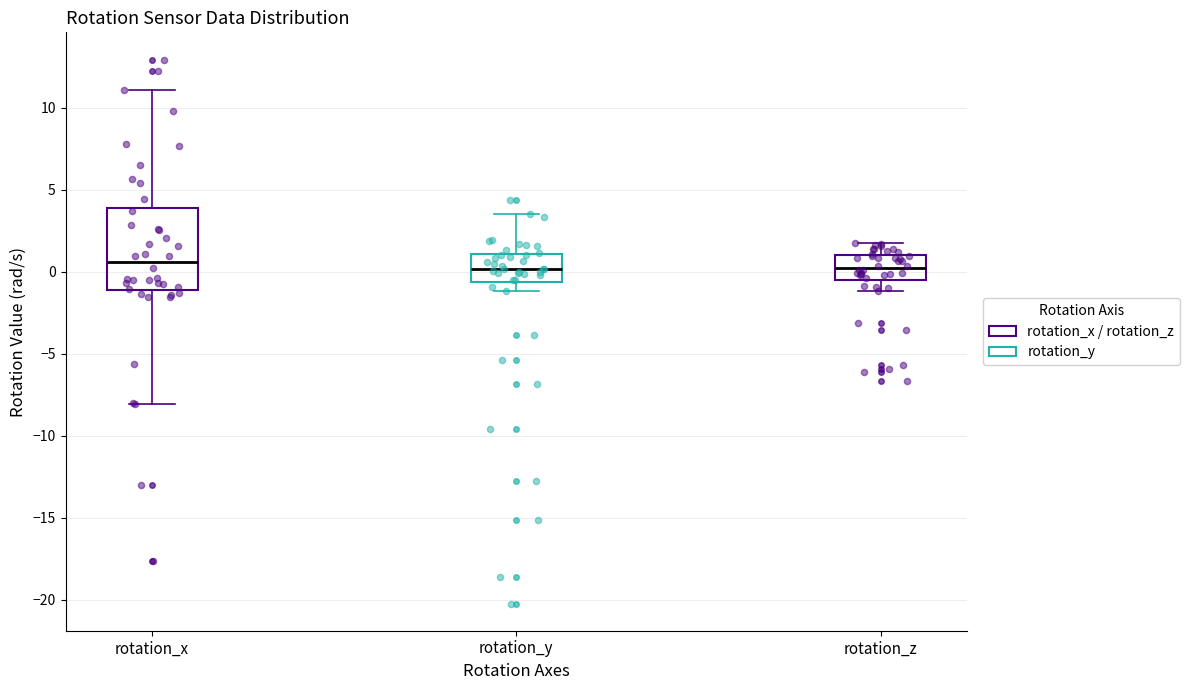

Reading left to right, transcribe this box plot: for each box, give where its median line is, the range the box spans, and where its two whiskers end, as read against the y-axis. The values are not printed on the chart, so give them approximately, as read against the axis.

rotation_x: median 0.5, box -1.0 to 4.0, whiskers -8.0 to 11.0
rotation_y: median 0.0, box -0.5 to 1.0, whiskers -1.0 to 3.5
rotation_z: median 0.0, box -0.5 to 1.0, whiskers -1.0 to 1.5